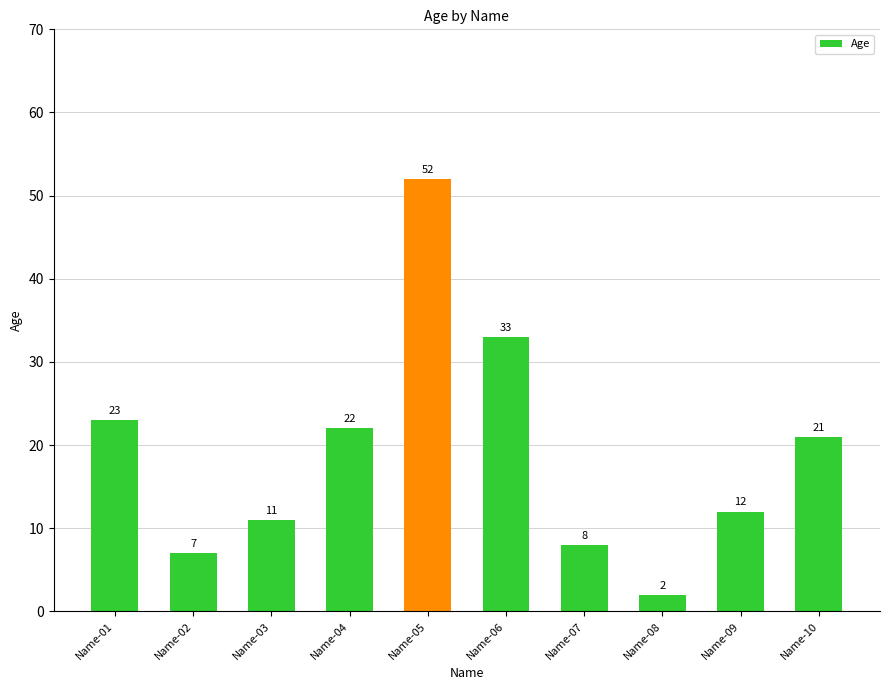

Count the number of data series in this chart.

1